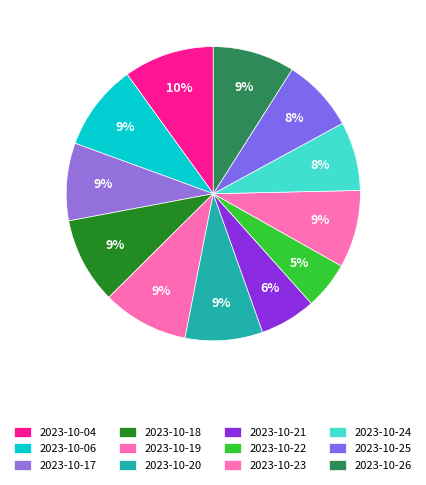

To the nearest percent, what is the combined percentage of 2023-10-17 and 2023-10-06?

18%